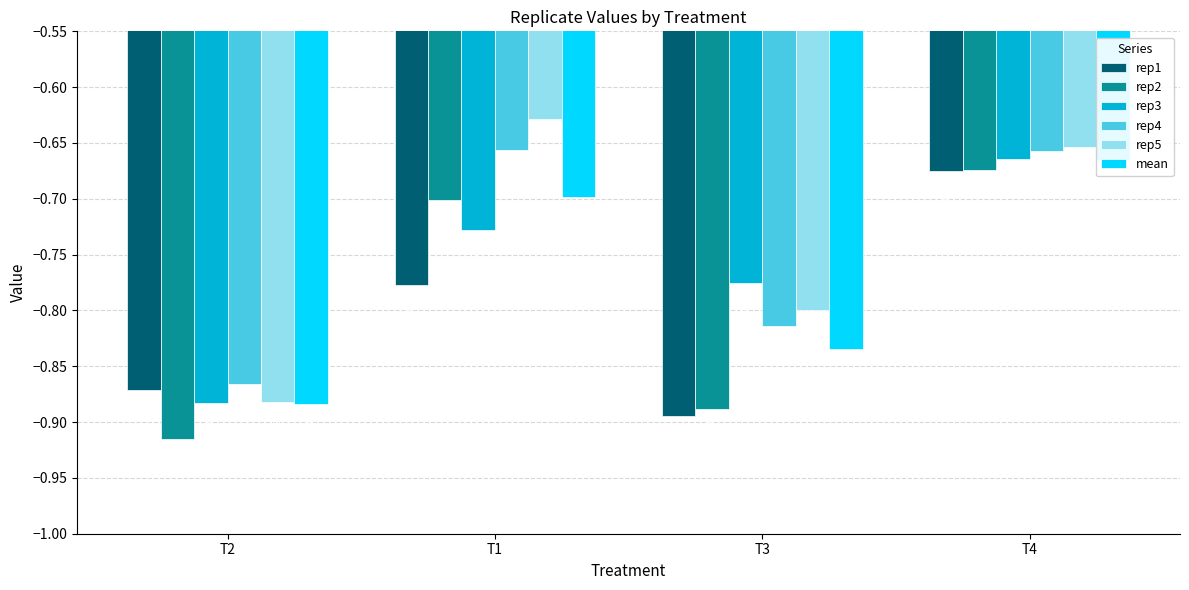

What is the label of the 2nd bar from the right?

T3